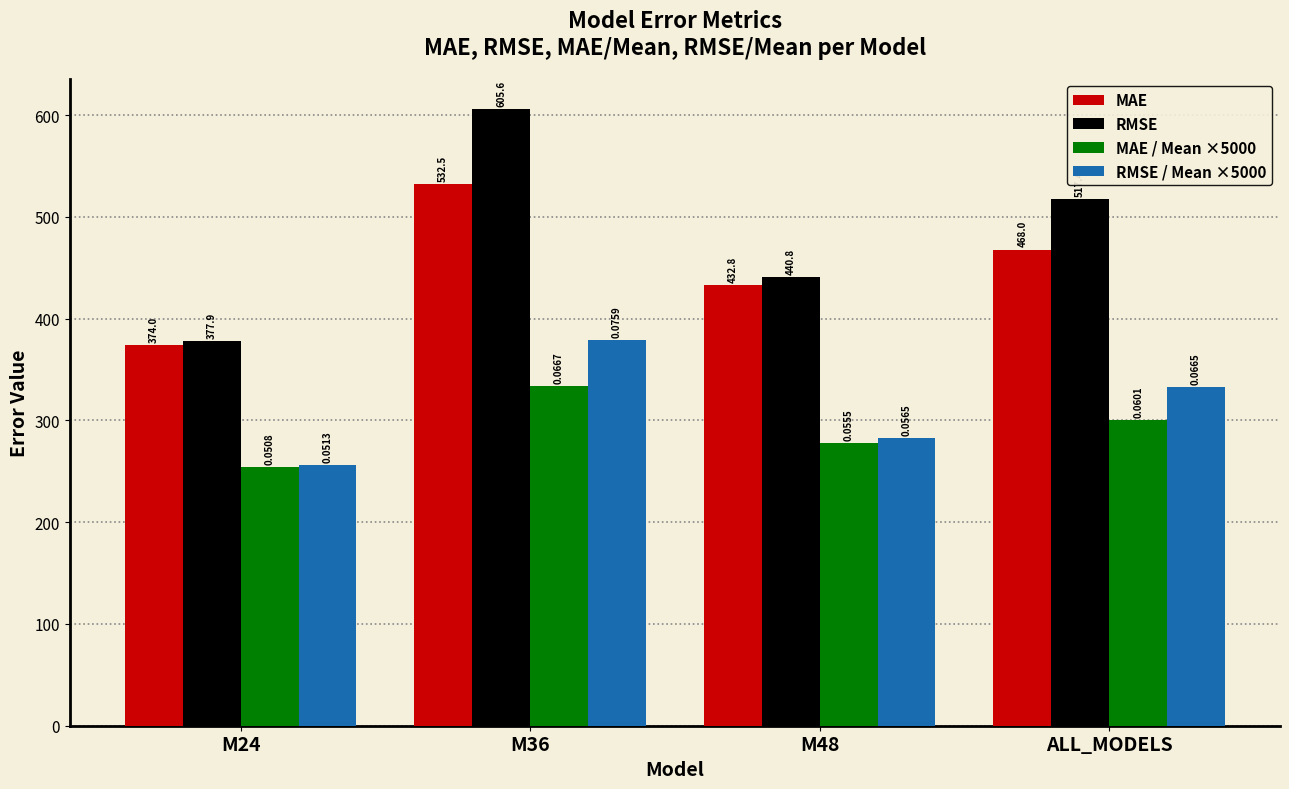

Read the RMSE / Mean ×5000 value at M48.

282.7